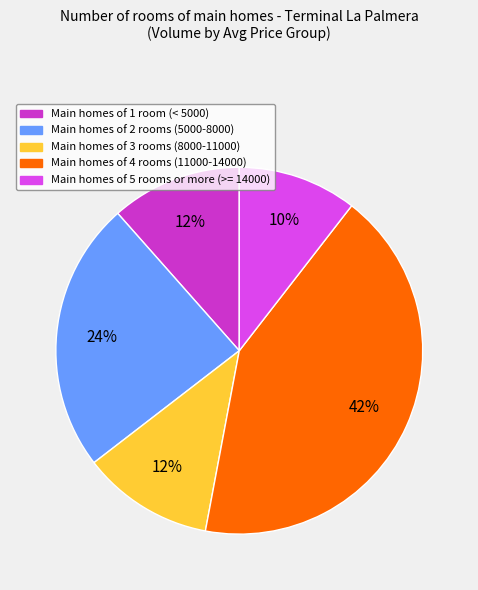

Does any single category account for the majority?

No